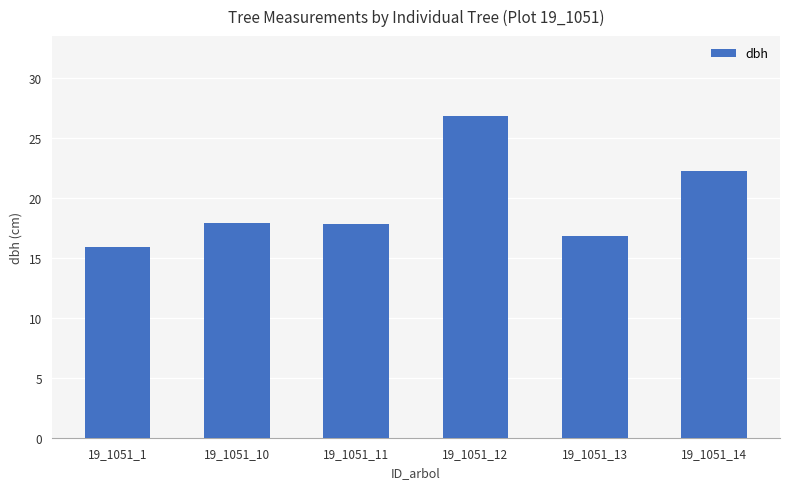

What is the difference between the values at 19_1051_1 and 19_1051_14?

6.3